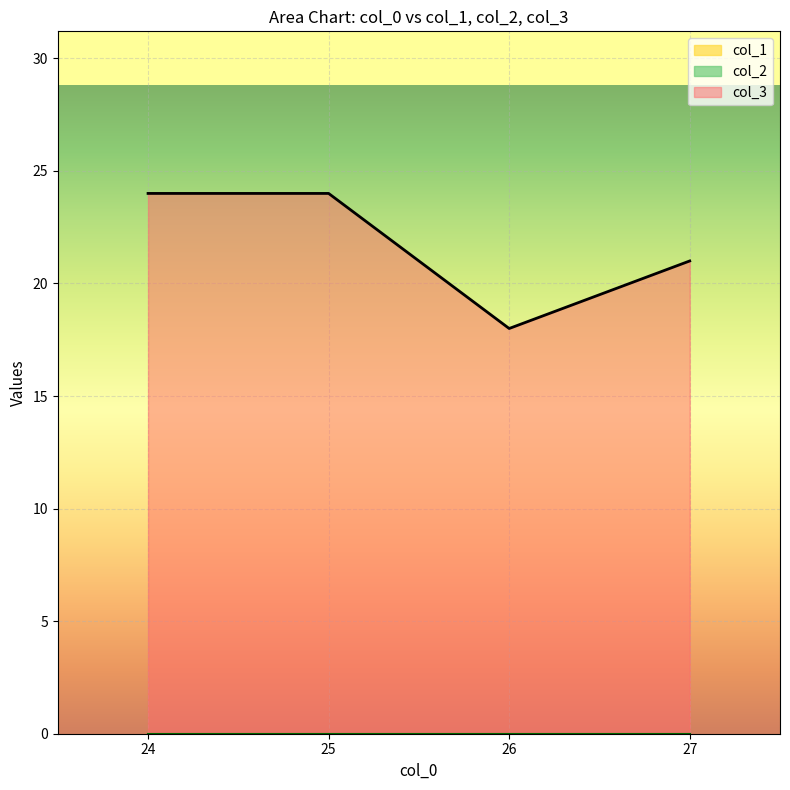

What is the difference between the col_3 values at 24 and 26?

6